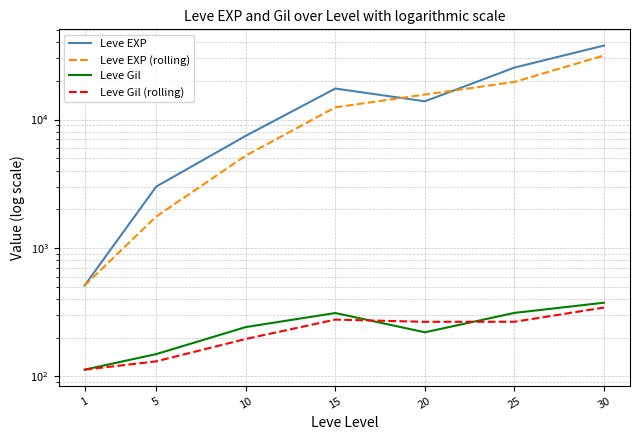

What is the difference between the second highest and minimum values in the Leve EXP (rolling) series?

19133.2